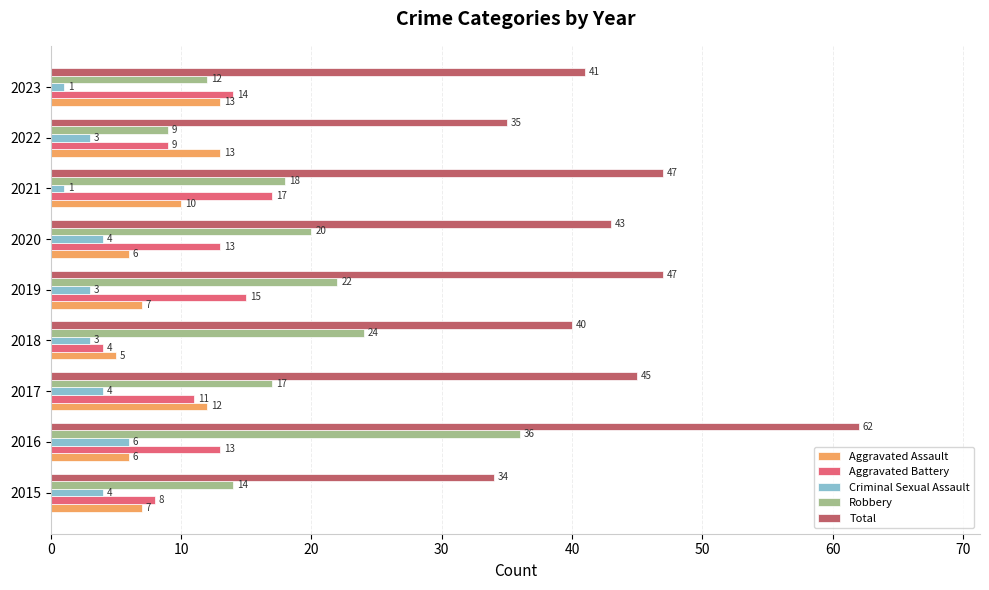

How many Aggravated Assault values are between 6 and 12?

6